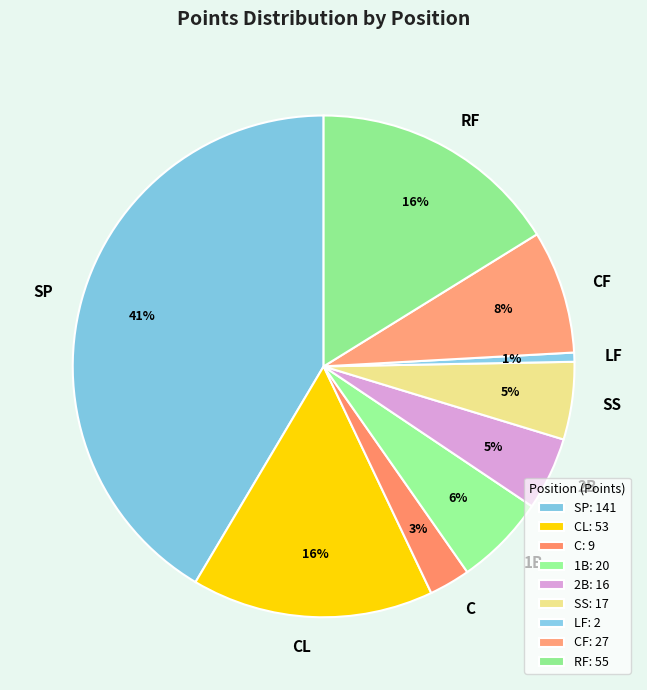

To the nearest percent, what is the combined percentage of 1B and 2B?

11%